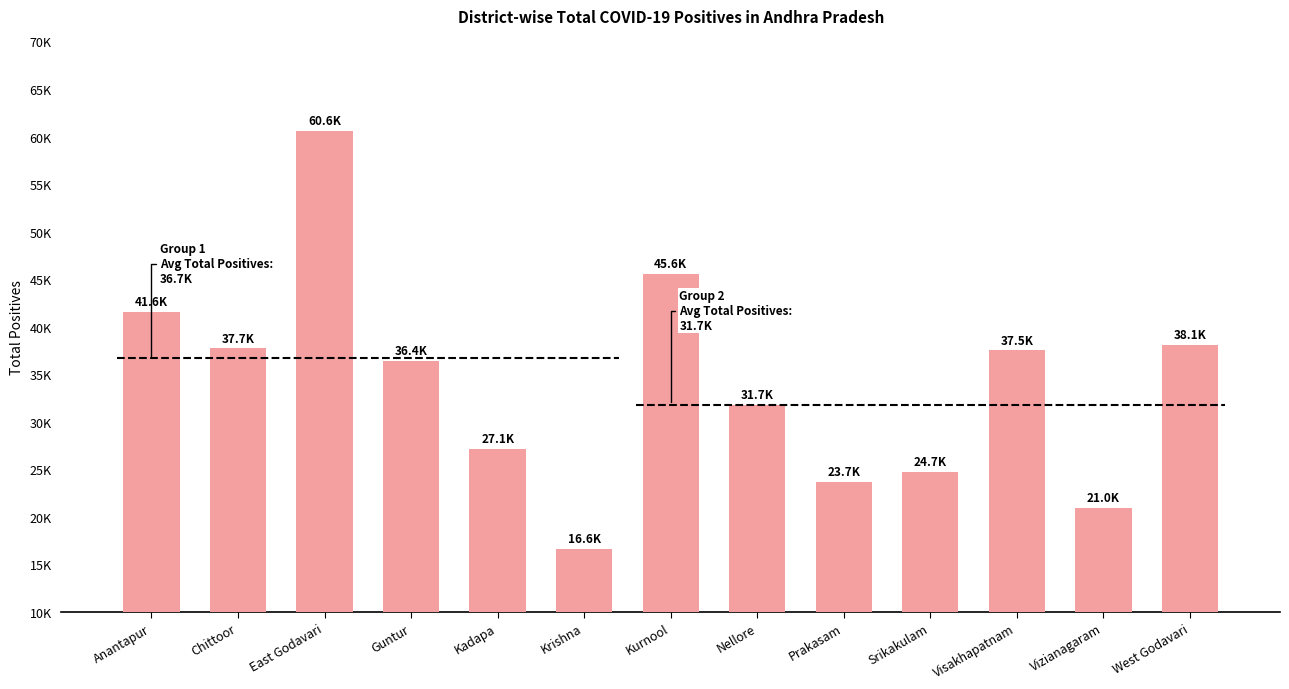

What is the maximum value shown in the chart?

60611